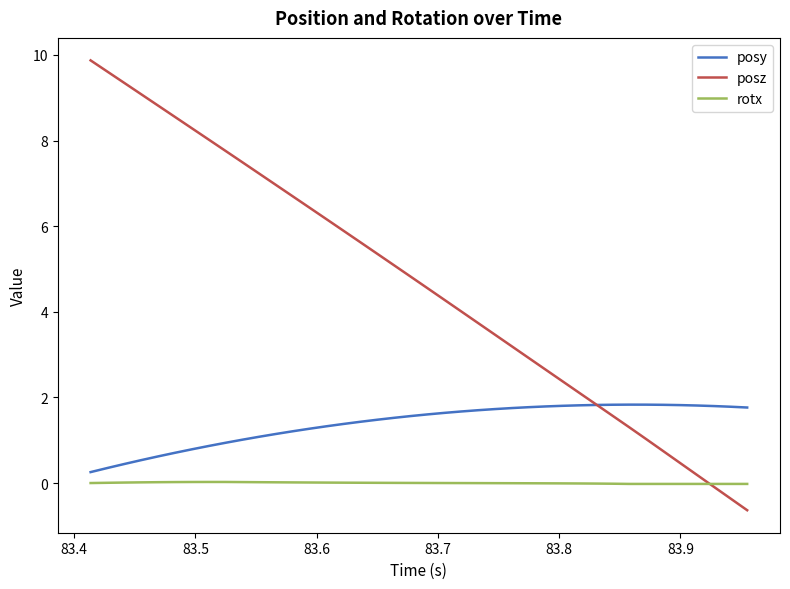

Which series has the largest total across all categories?

posz